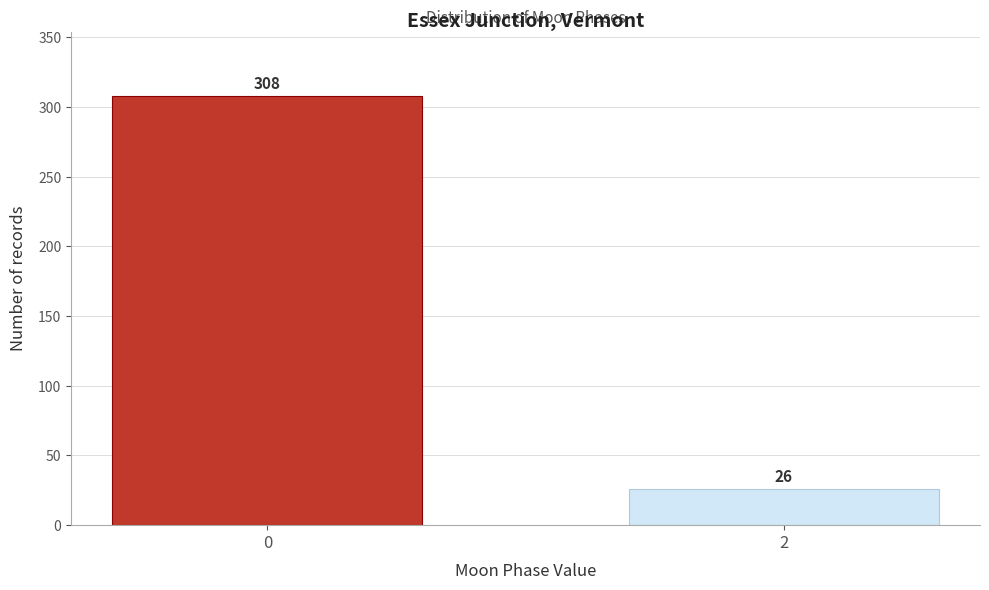

Reading left to right, list all the values displayed in this chart.

0=308	2=26